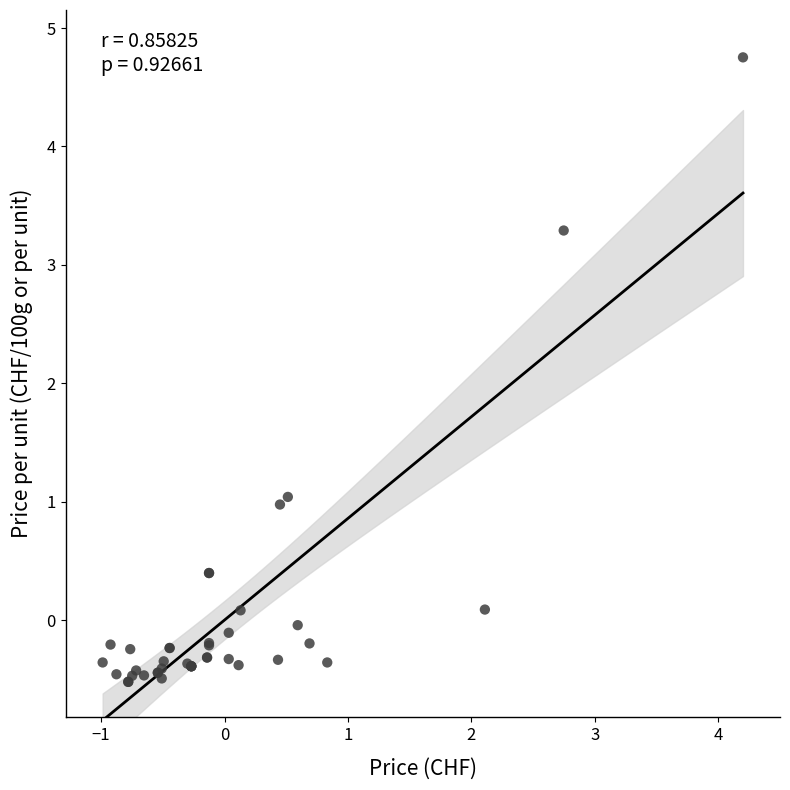

What Y value in the scatter plot is closest to 2?

1.0